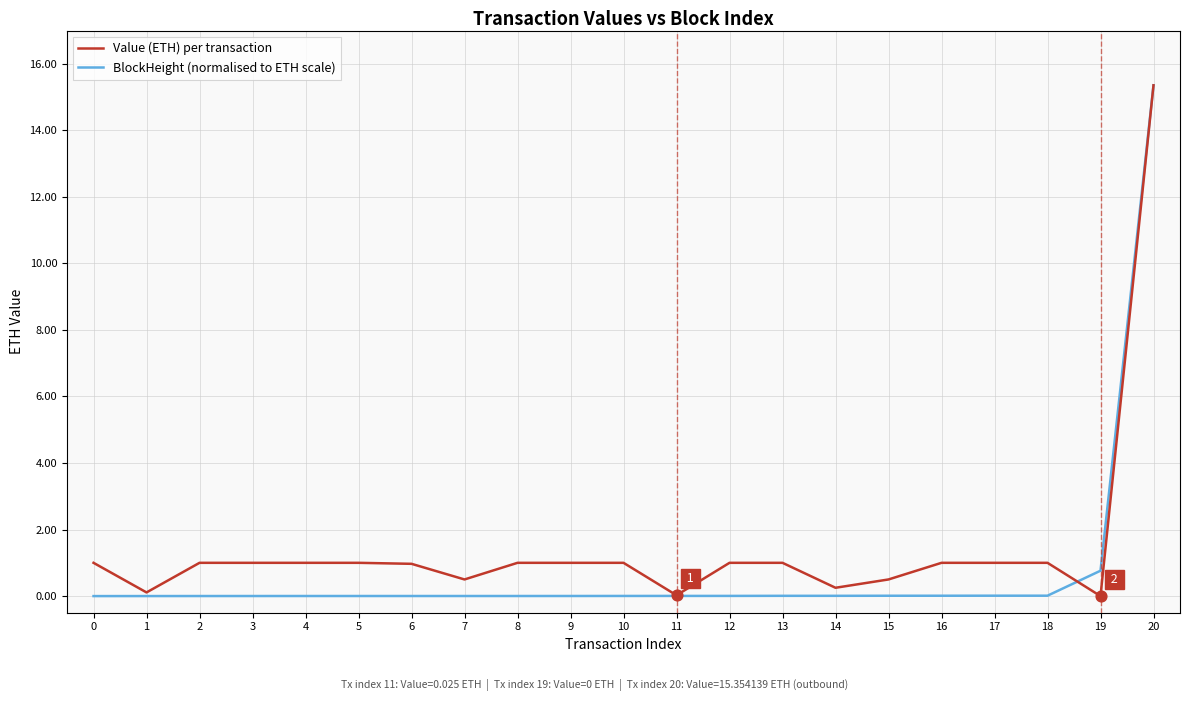

At how many categories does at least one series exceed 11?

1